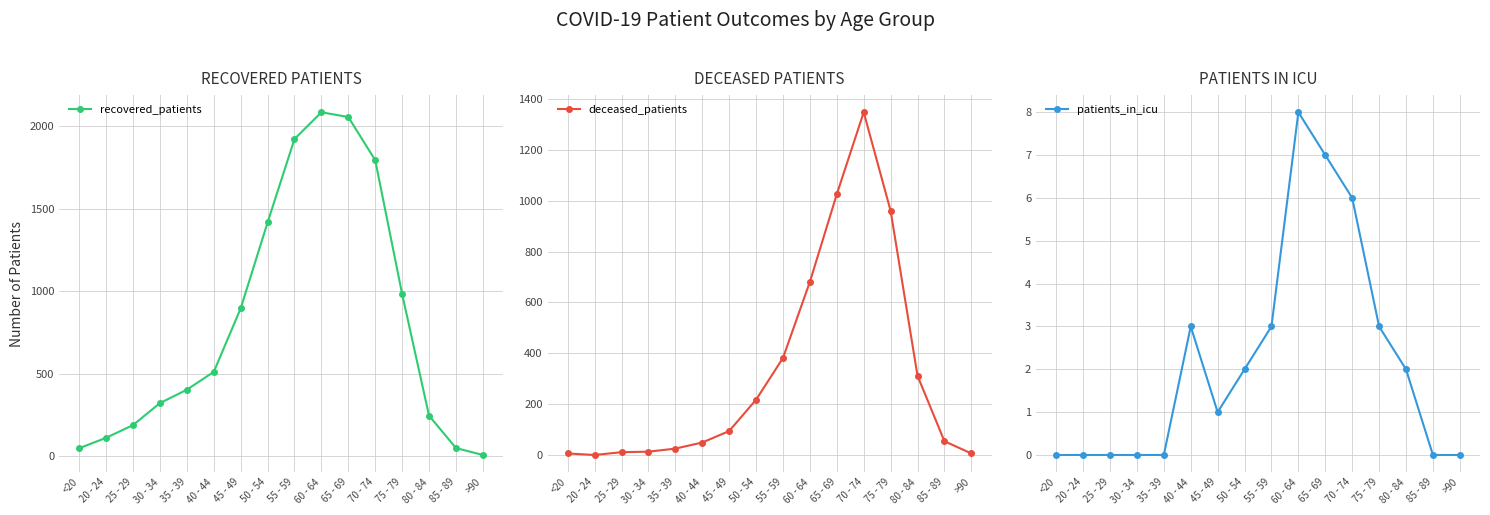

List the series in order of their peak value, lowest first.

patients_in_icu, deceased_patients, recovered_patients